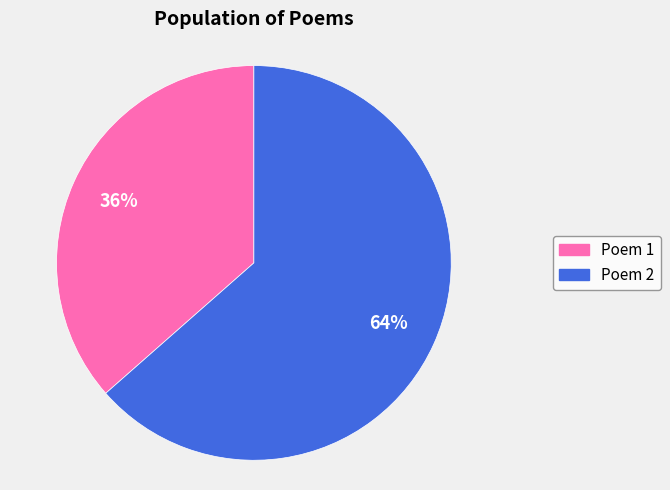

Is there any slice that represents more than half of the pie?

Yes